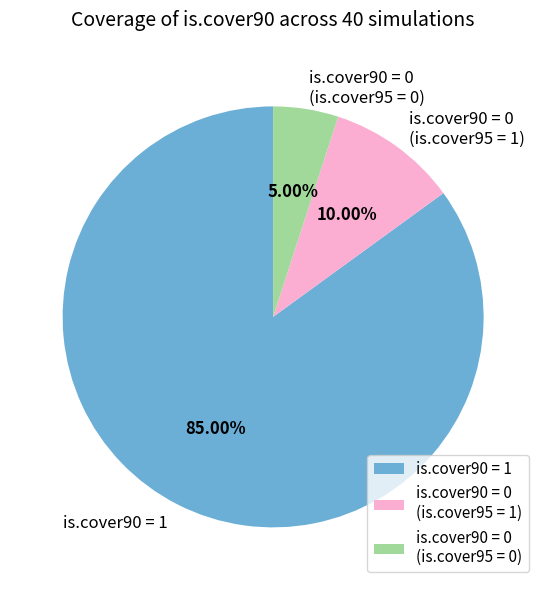

To the nearest percent, what percentage of the pie is is.cover90 = 0 (is.cover95 = 0)?

5%